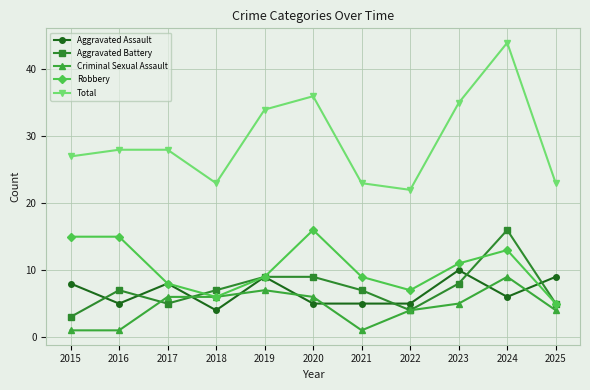

What is the spread (max minus min) of values at 2020?

31